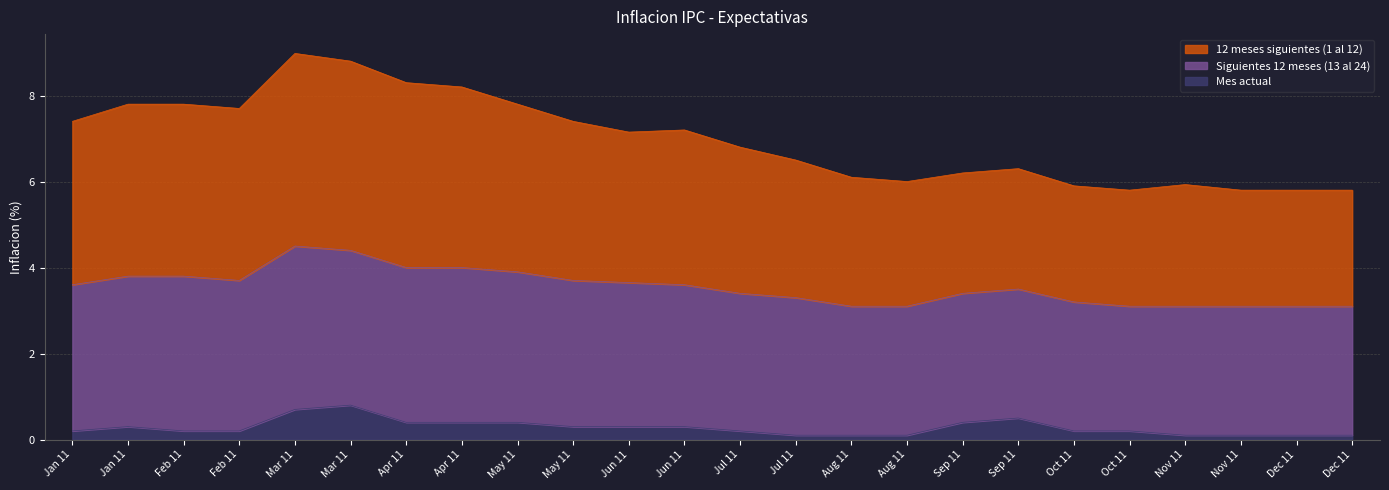

How many Mes actual values are between 0 and 1?

24